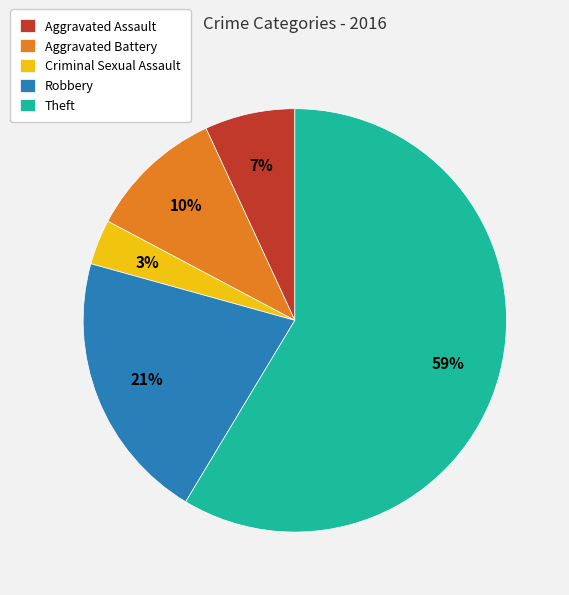

To the nearest percent, what portion does Theft represent?

59%